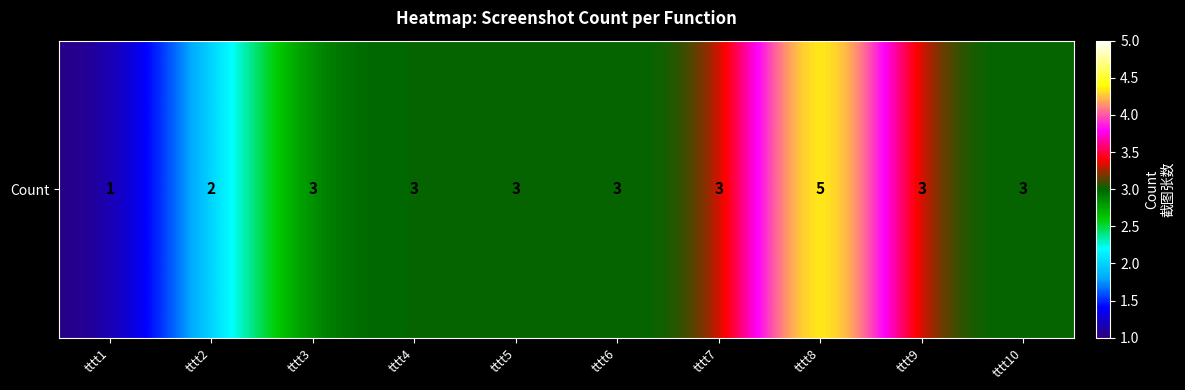

List the labels in order of value, largest first.

tttt8, tttt3, tttt4, tttt5, tttt6, tttt7, tttt9, tttt10, tttt2, tttt1